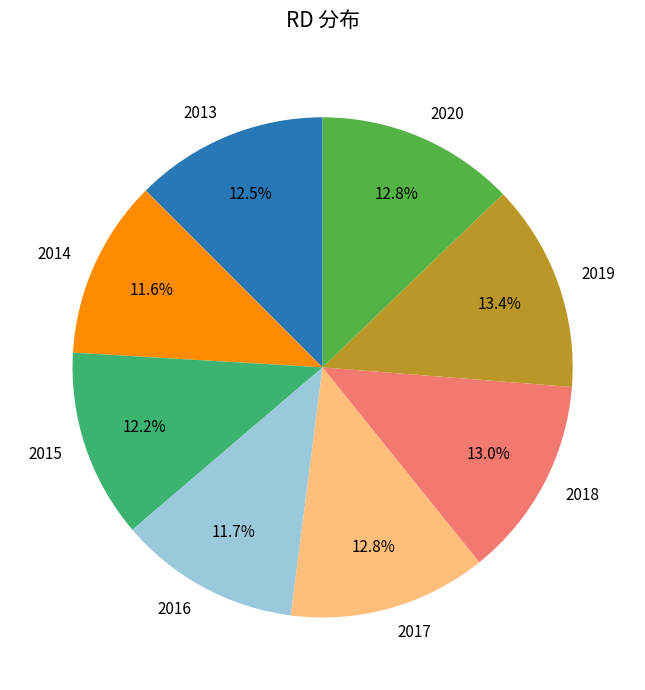

Does 2013 represent more than half of the total?

No